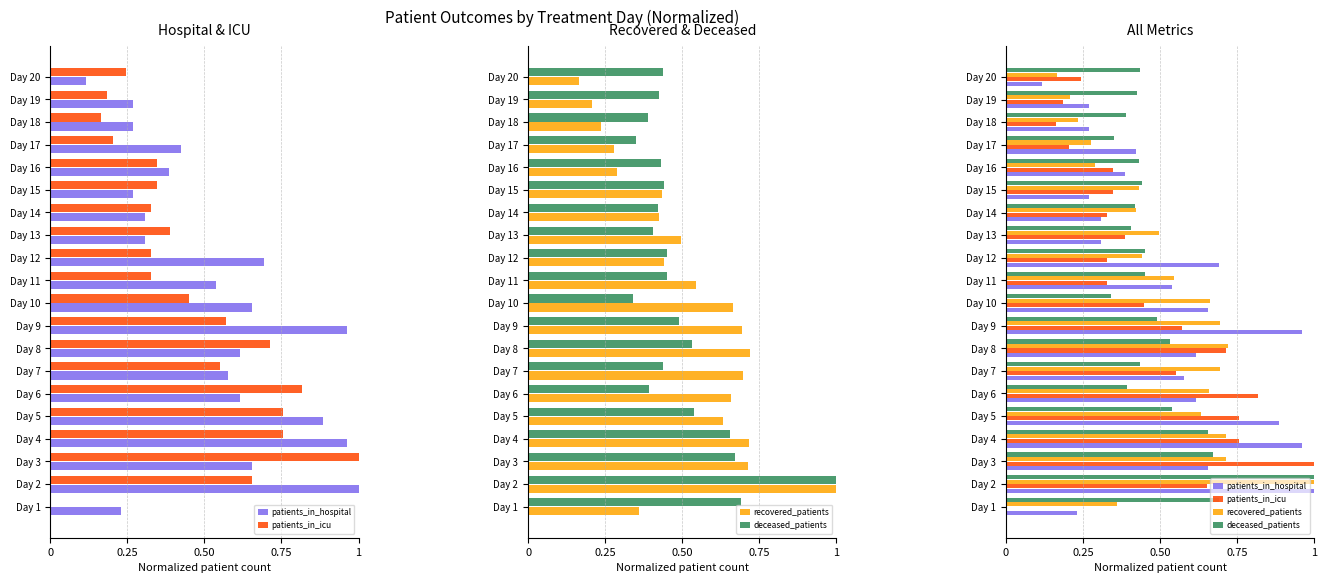

Does the chart contain any negative values?

No